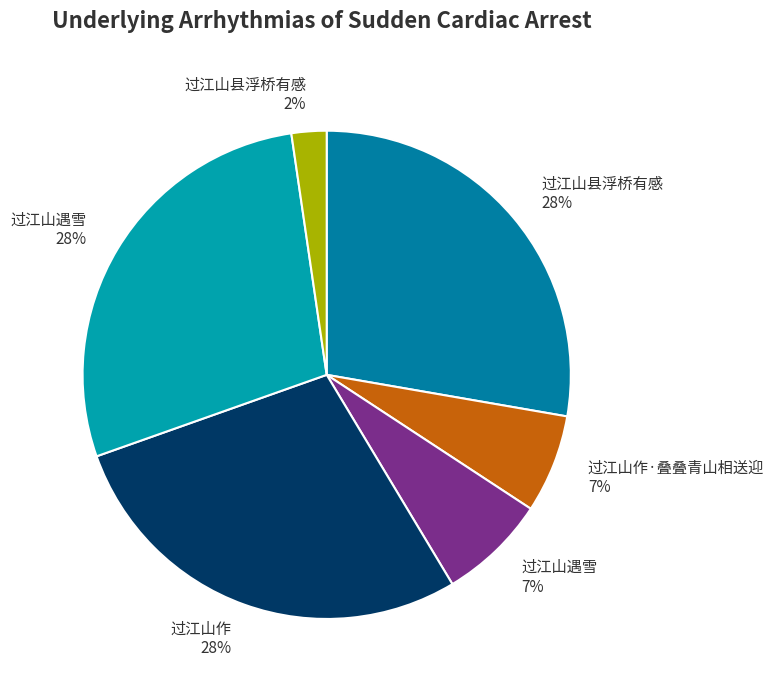

To the nearest percent, what is the difference between the largest and smallest slice percentages?

26%